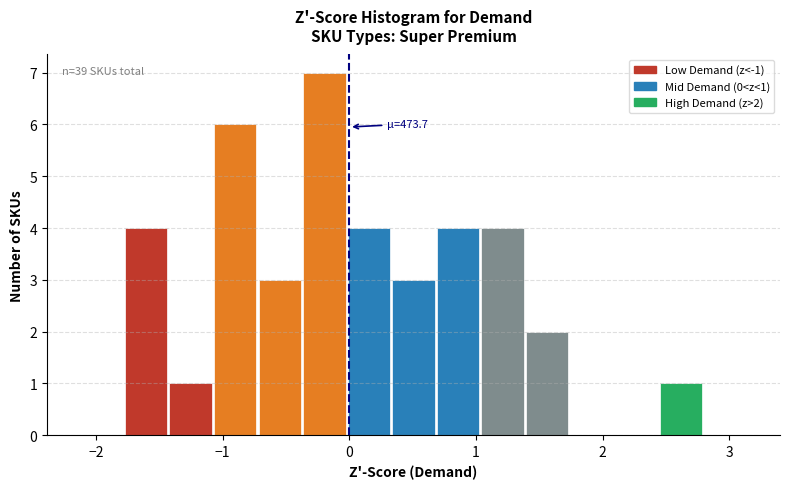

Read against the x-axis, roughly where is the centre of the tallest bar?

-0.2